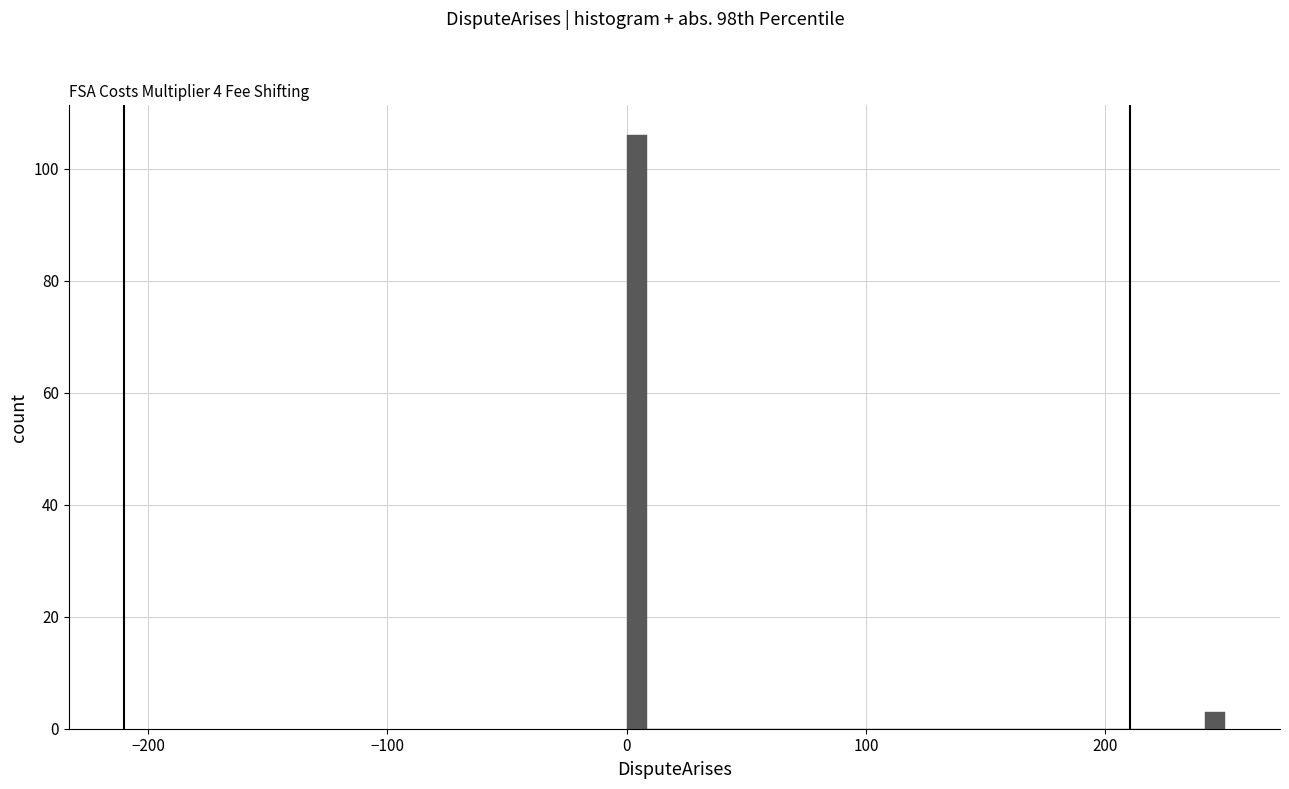

Around what value on the x-axis is the tallest bar? Give the approximate position of its centre, as read against the axis.

0